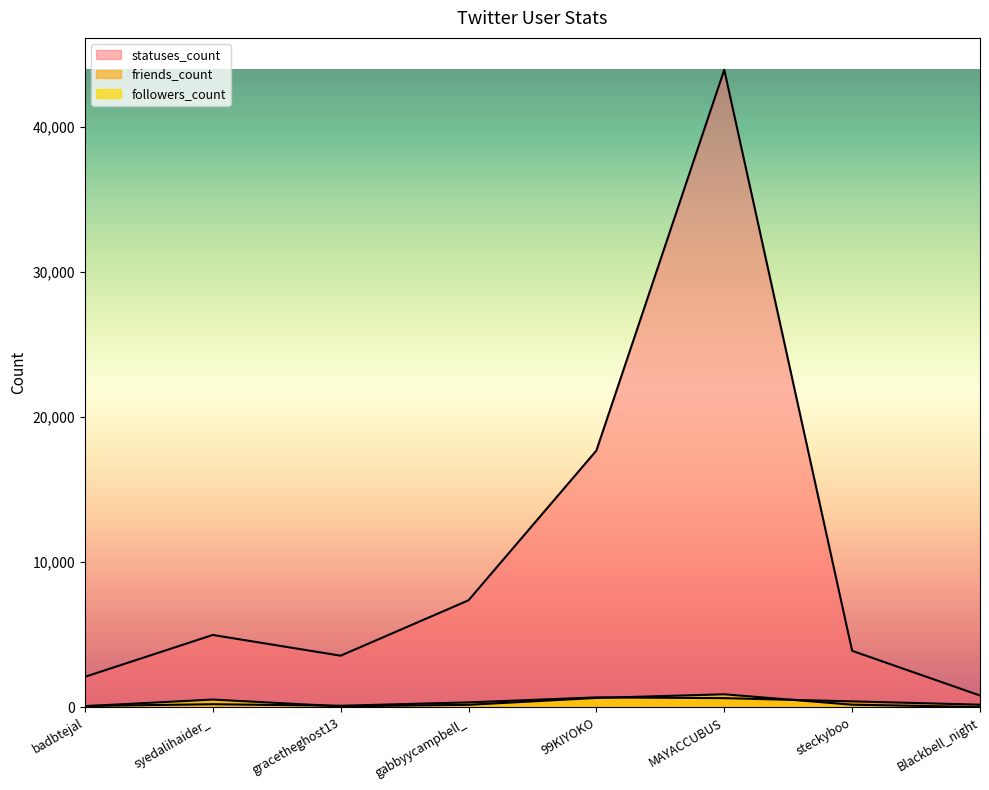

How many data points in friends_count are less than 340?

4